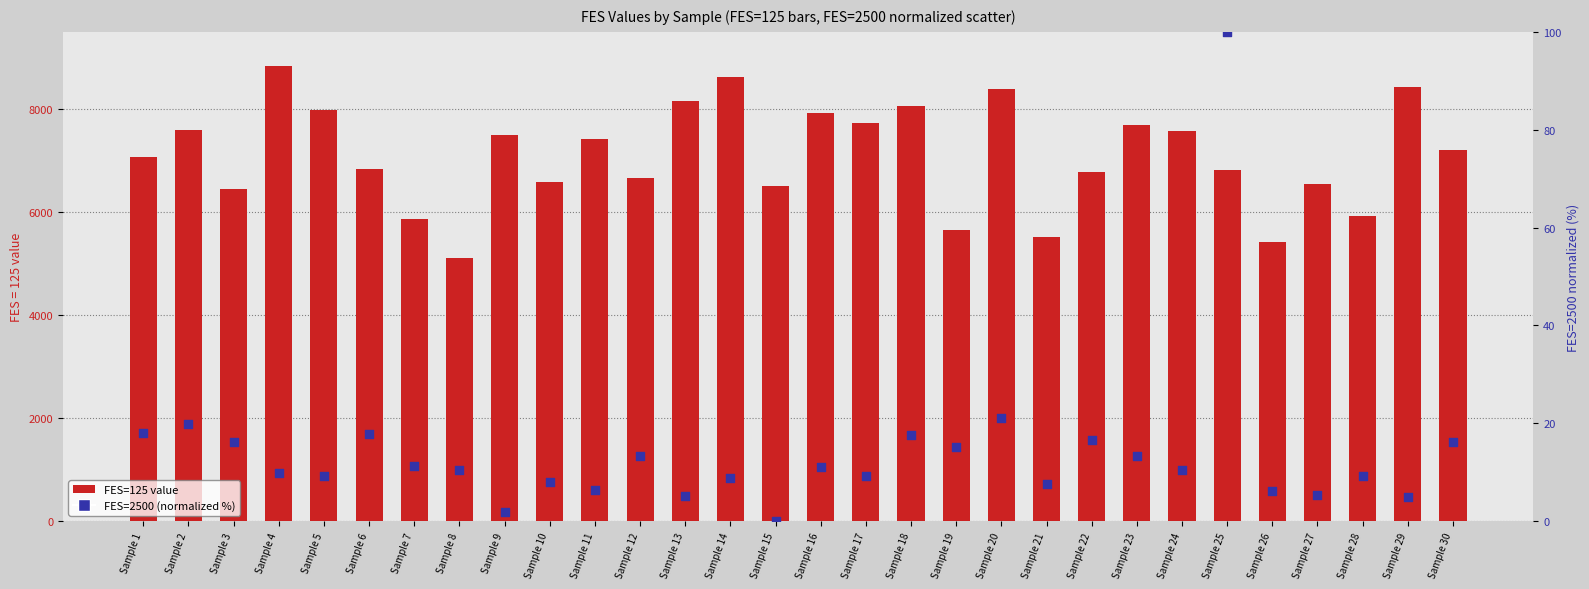

At which category is the sum across all series the highest?

Sample 4